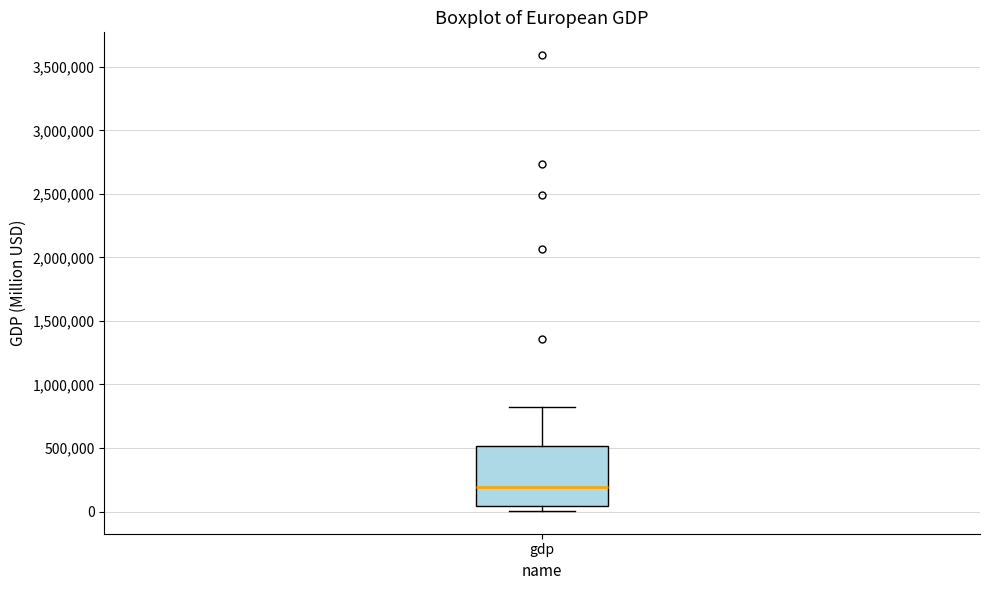

Transcribe this box plot: give where the median line is, the range the box spans, and where the two whiskers end, as read against the y-axis. The values are not printed on the chart, so give them approximately, as read against the axis.

median 200000, box 50000 to 500000, whiskers 0 to 800000